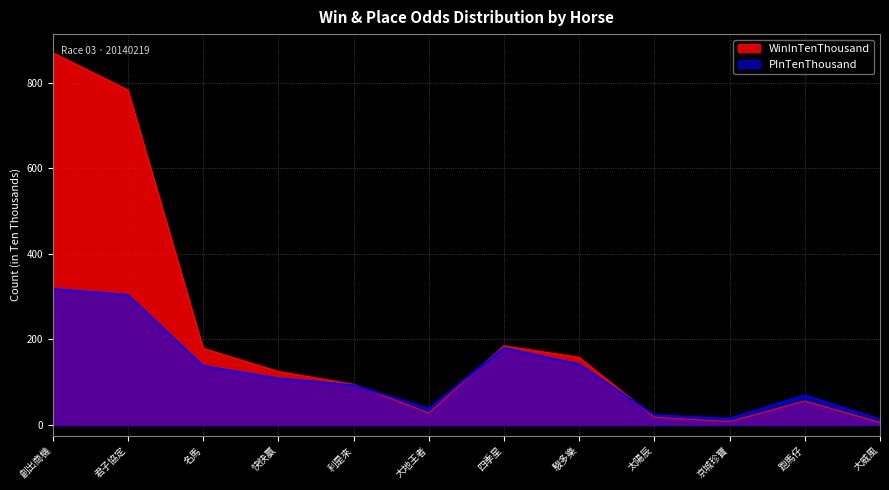

Rank the categories by WinInTenThousand value from lowest to highest.

大威風, 京城珍寶, 太陽辰, 大地王者, 跑馬仔, 利是來, 快快贏, 駿多樂, 名馬, 四季星, 君子協定, 創出商機